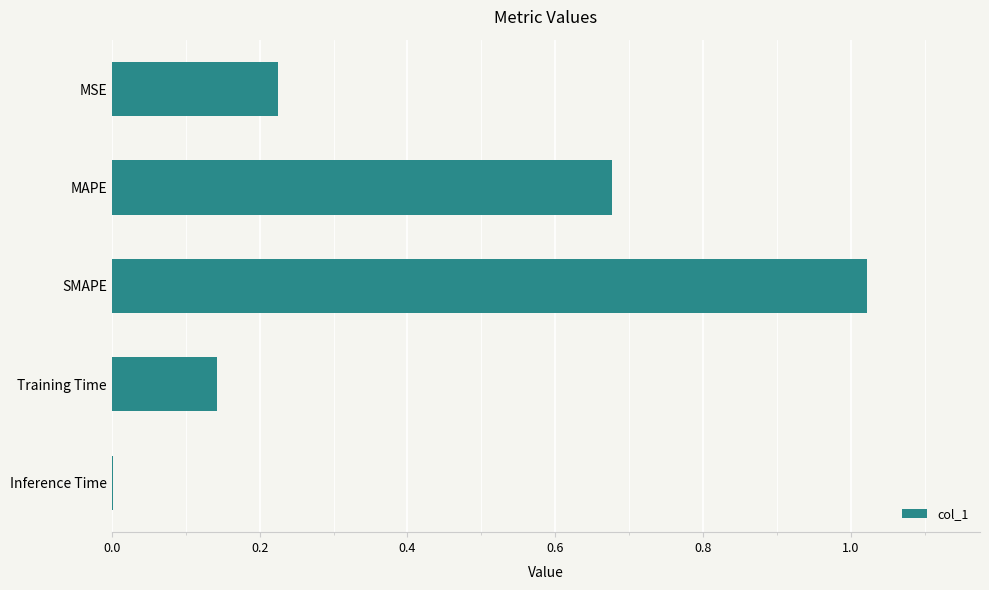

Are the bars horizontal?

Yes